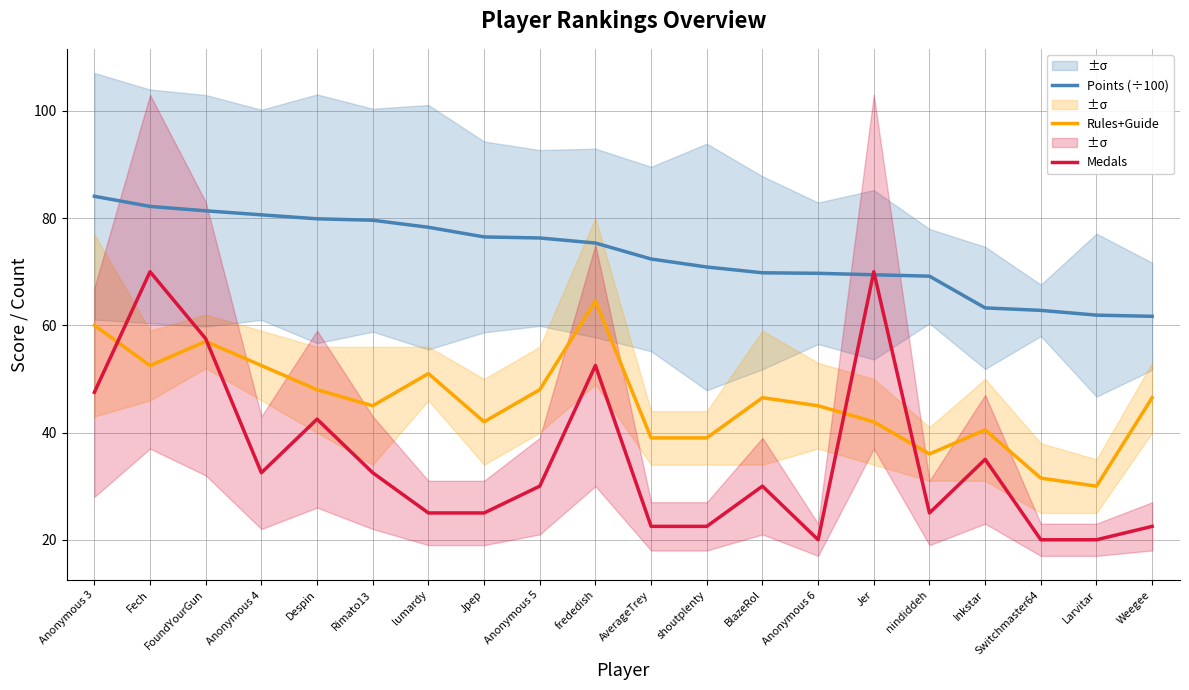

What is the difference between the second highest and minimum values in the Points (÷100) series?

20.5